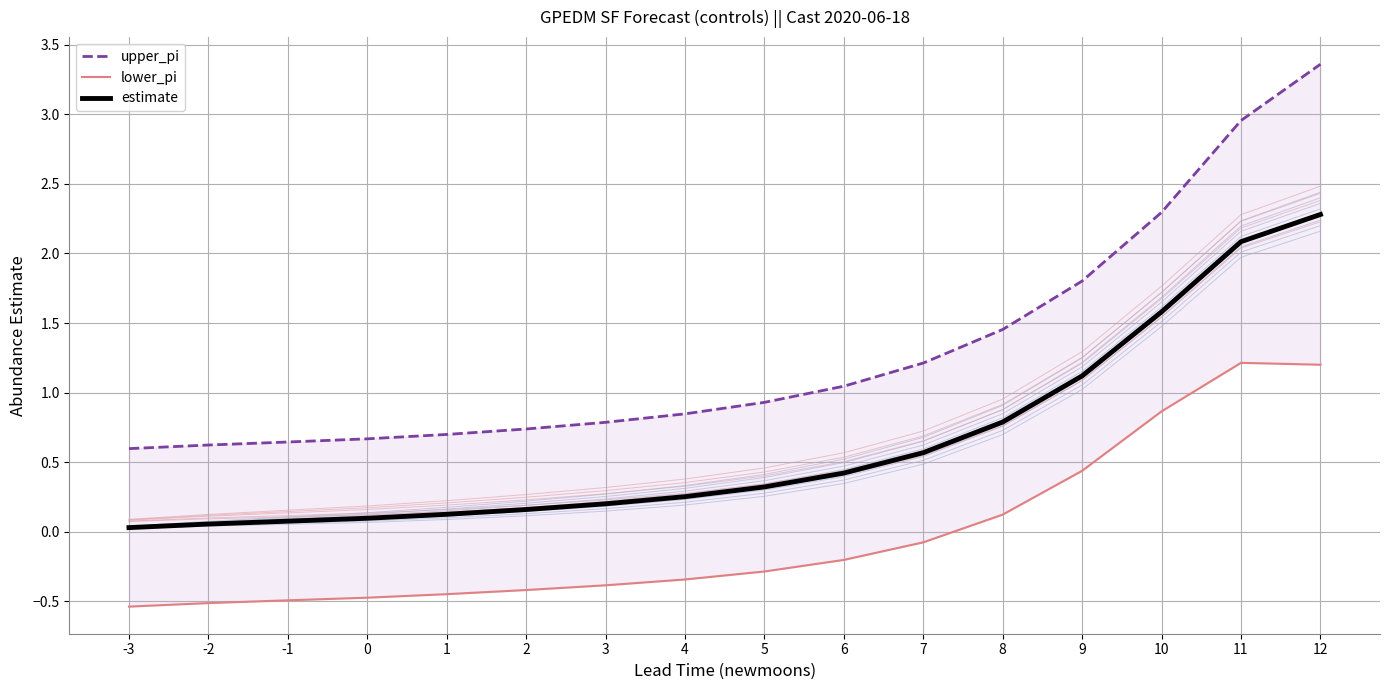

What is the minimum value shown in the chart?

-0.5